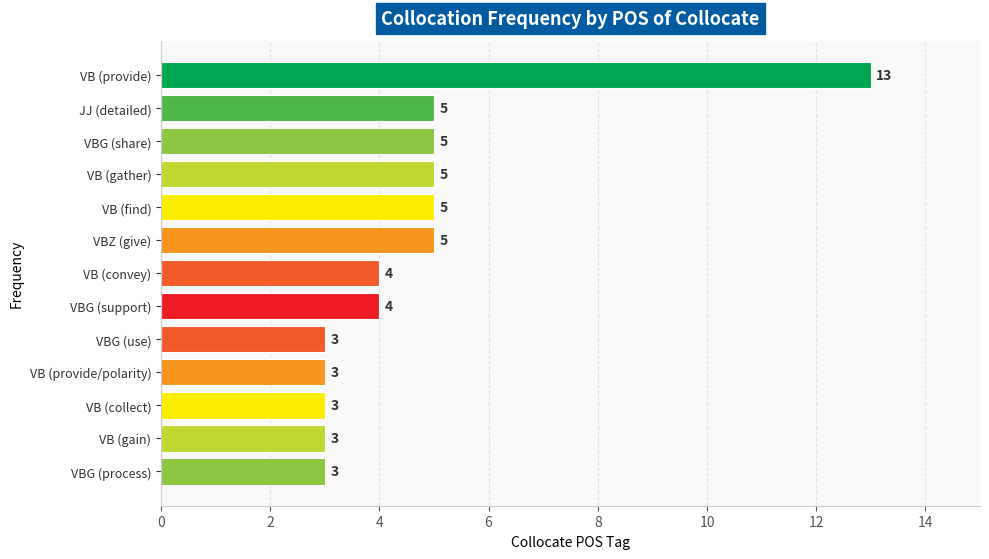

How many bars are there in total?

13